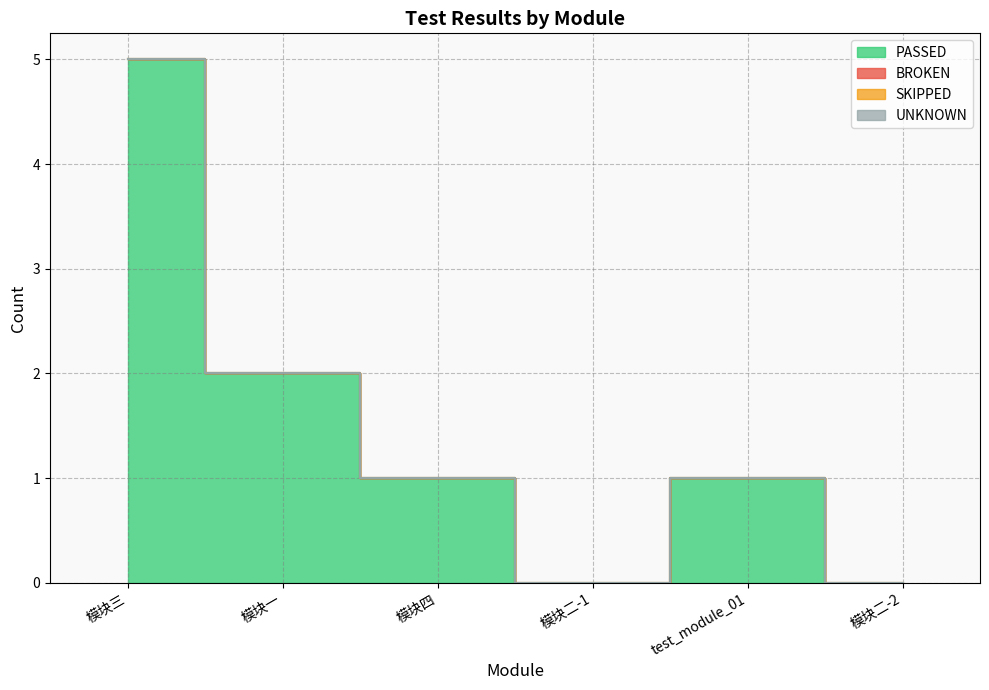

True or false: SKIPPED and BROKEN intersect in this chart.

False